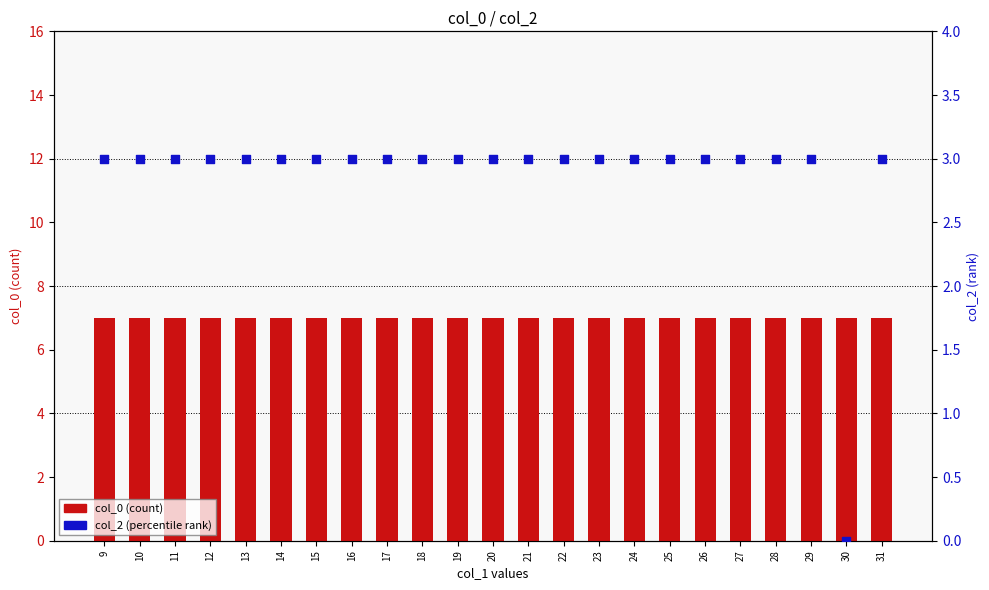

Which series has the largest total across all categories?

col_0 (count)